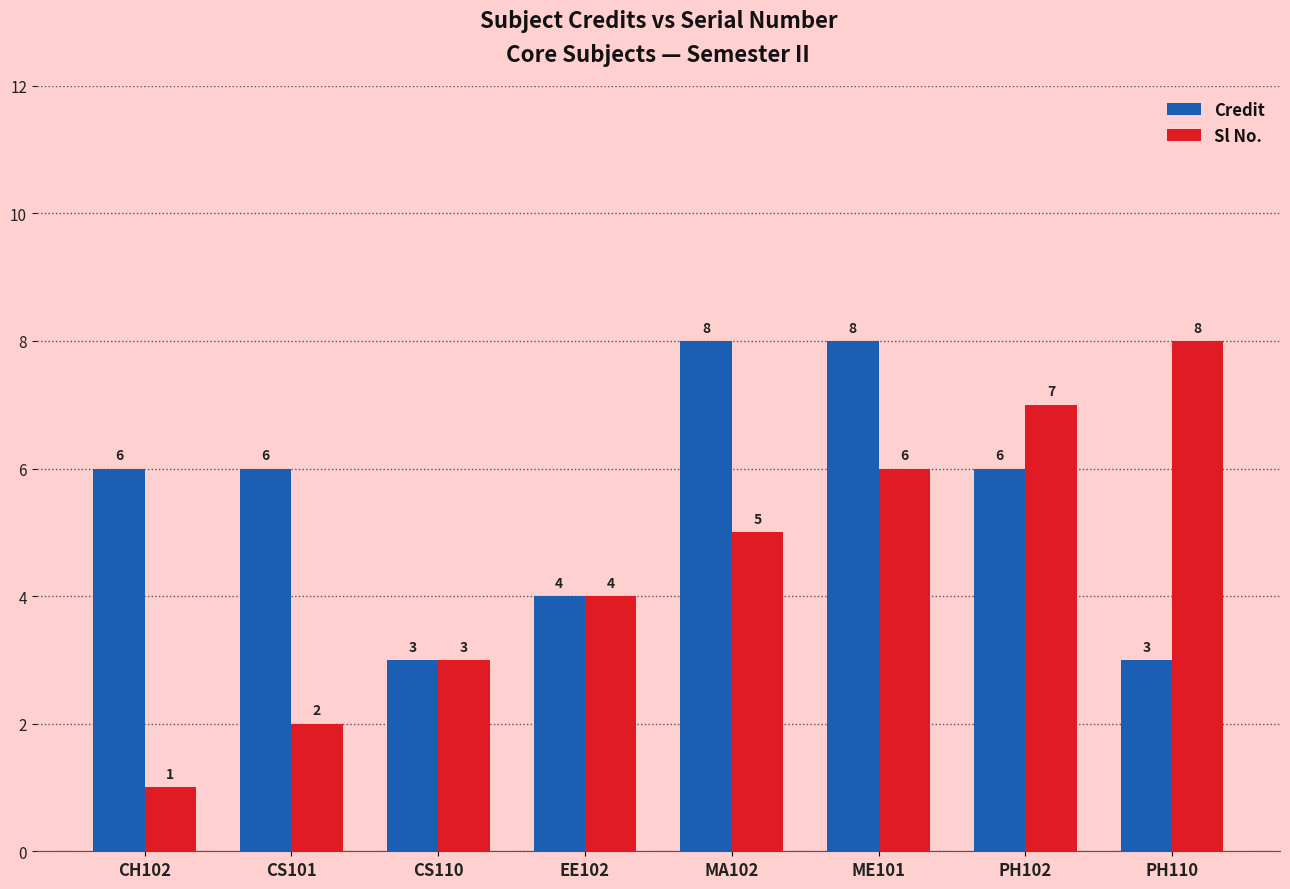

What is the approximate value of Sl No. at CH102?

1